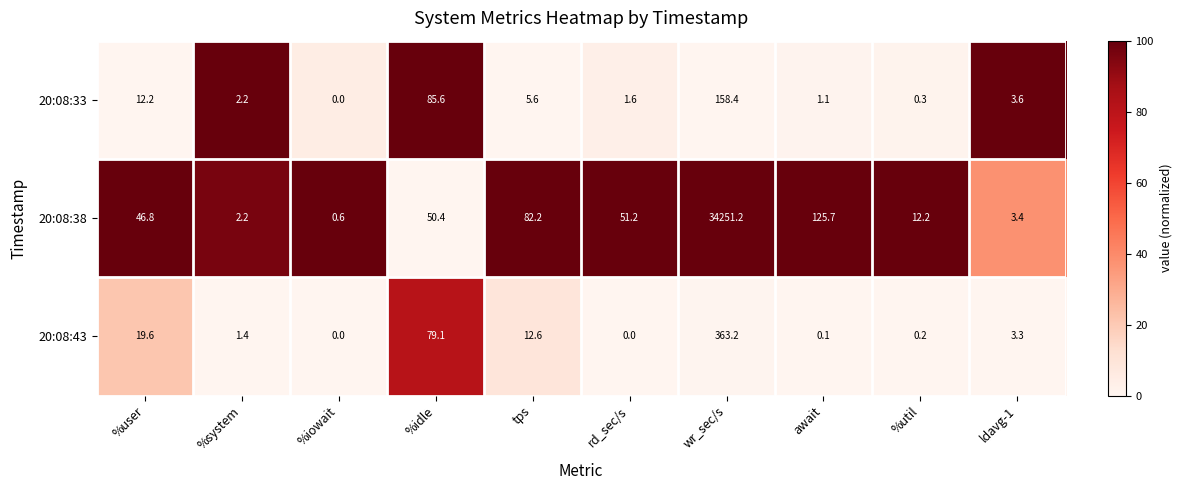

Is it true that 20:08:33 equals 0.6 at %system?

False